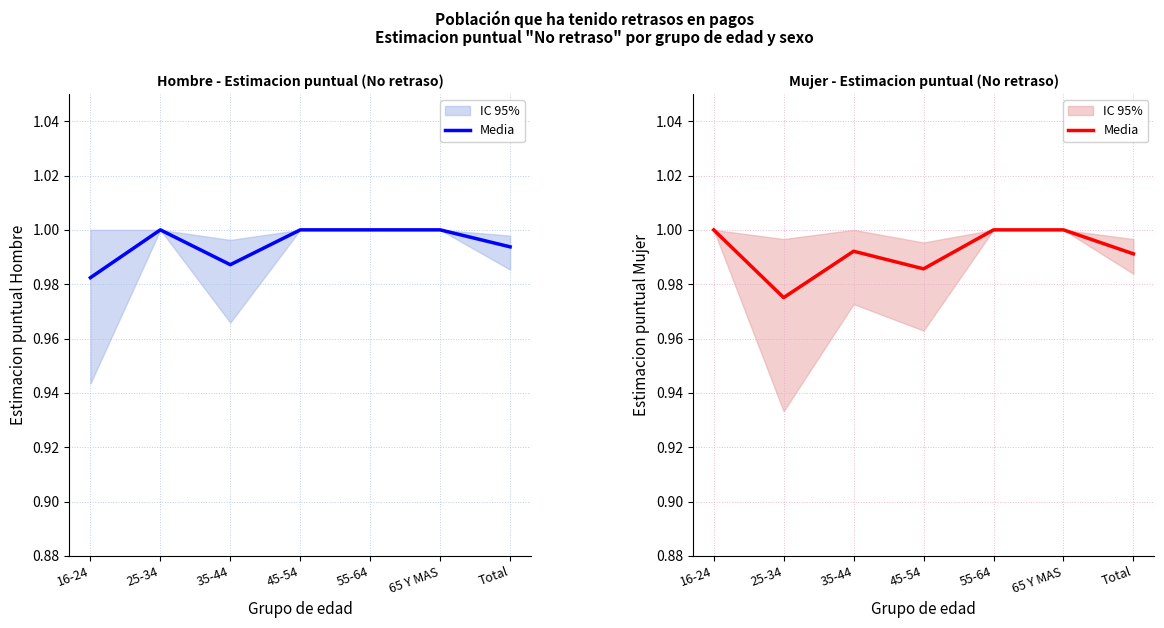

True or false: the data shows 0.3 at 16-24.

False